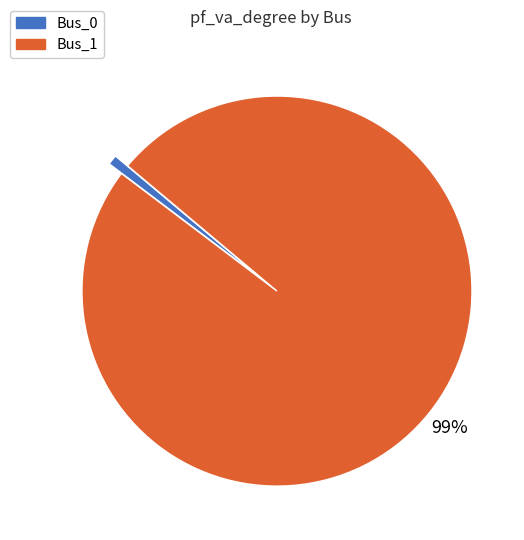

Is there any slice that represents more than half of the pie?

Yes